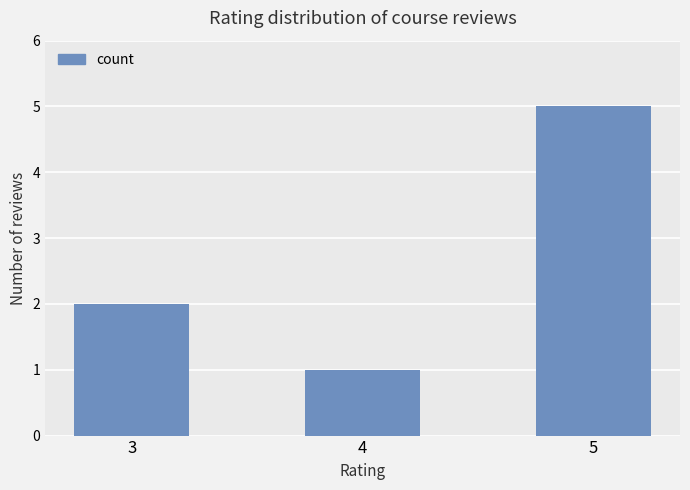

What is the greatest value displayed?

5